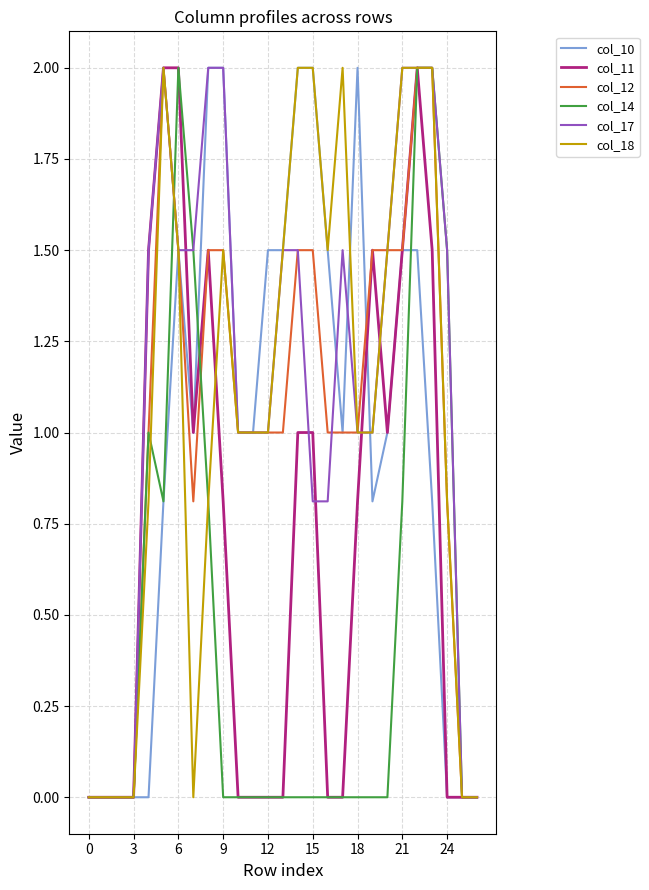

What is the highest value of the col_12 series?

2.0